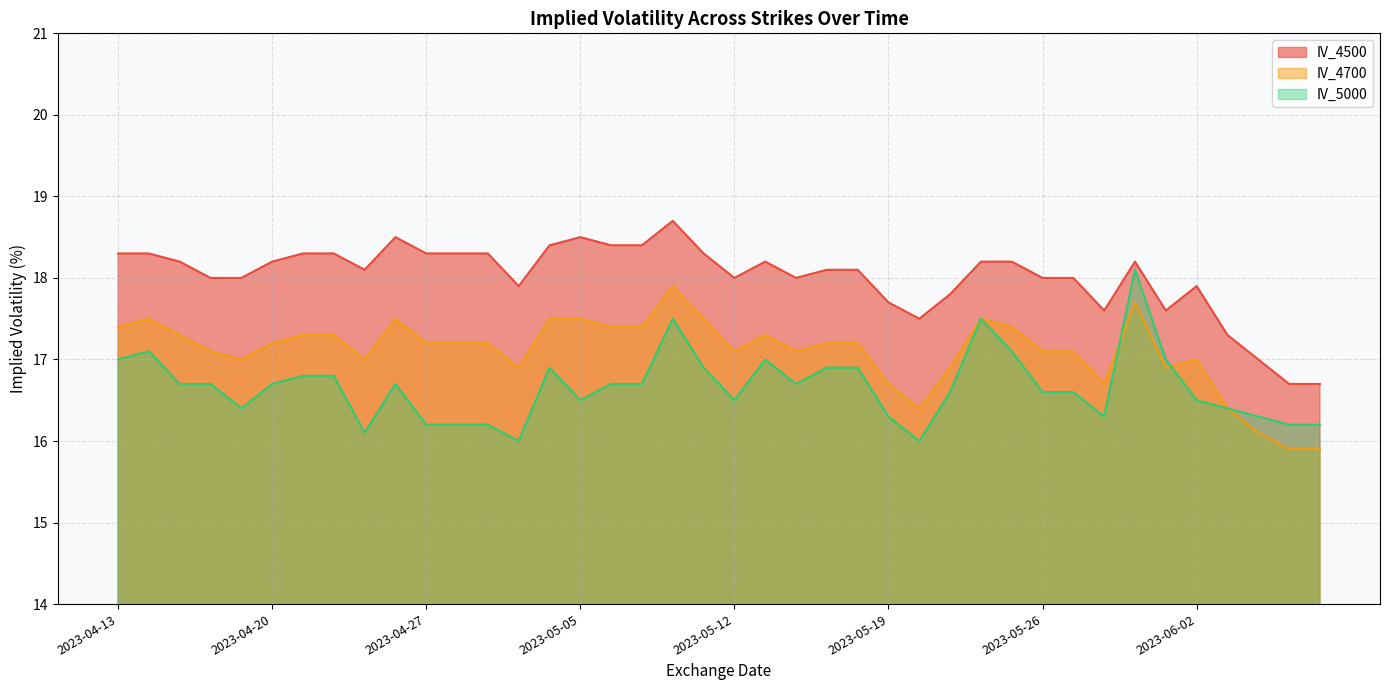

Between 2023-05-16 and 2023-05-26, which is larger?

2023-05-16